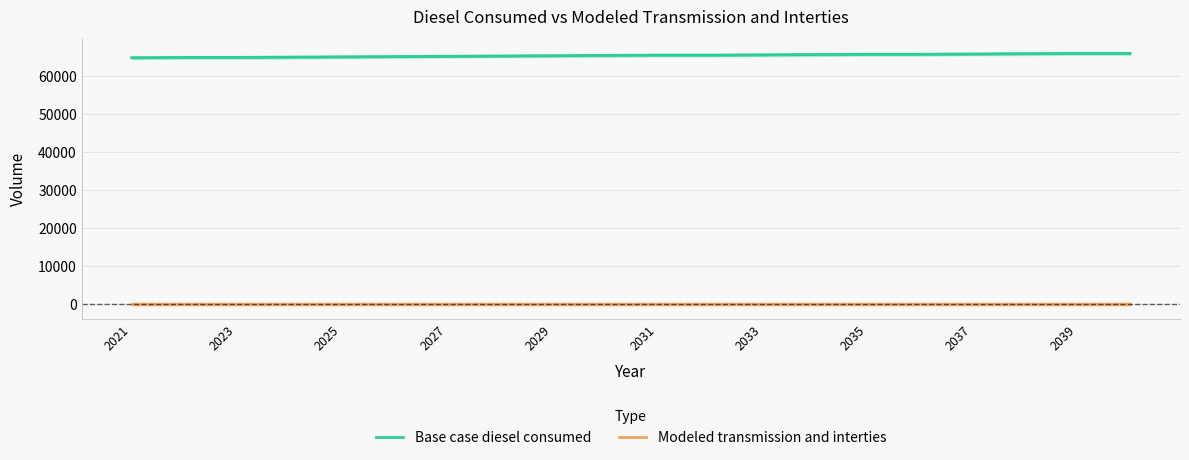

List the series in order of their overall mean, lowest first.

Modeled transmission and interties, Base case diesel consumed